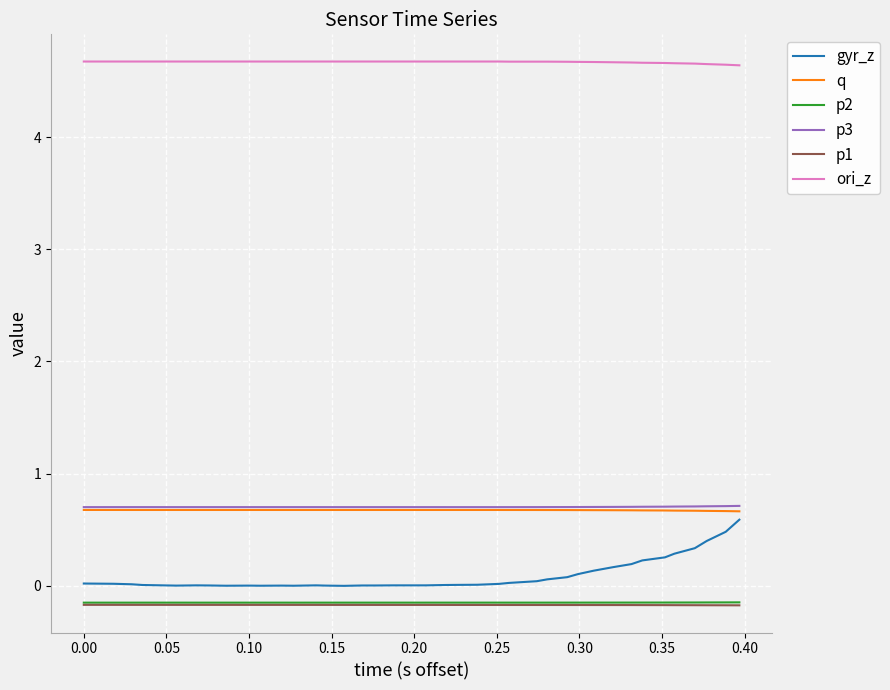

Which series has the widest spread of values?

gyr_z